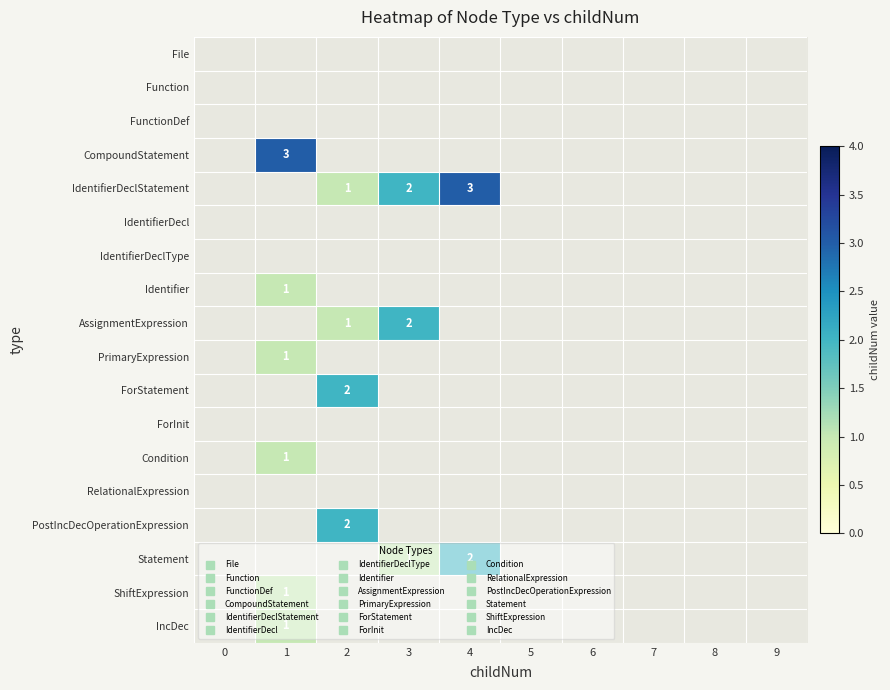

What is the maximum value shown in the chart?

3.0